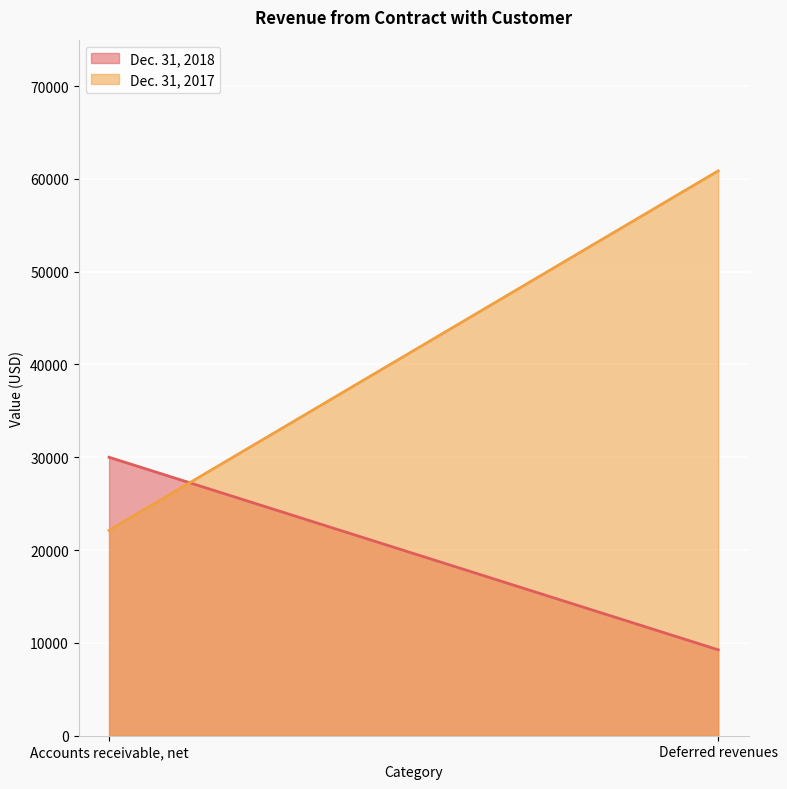

How many lines are shown in the chart?

2